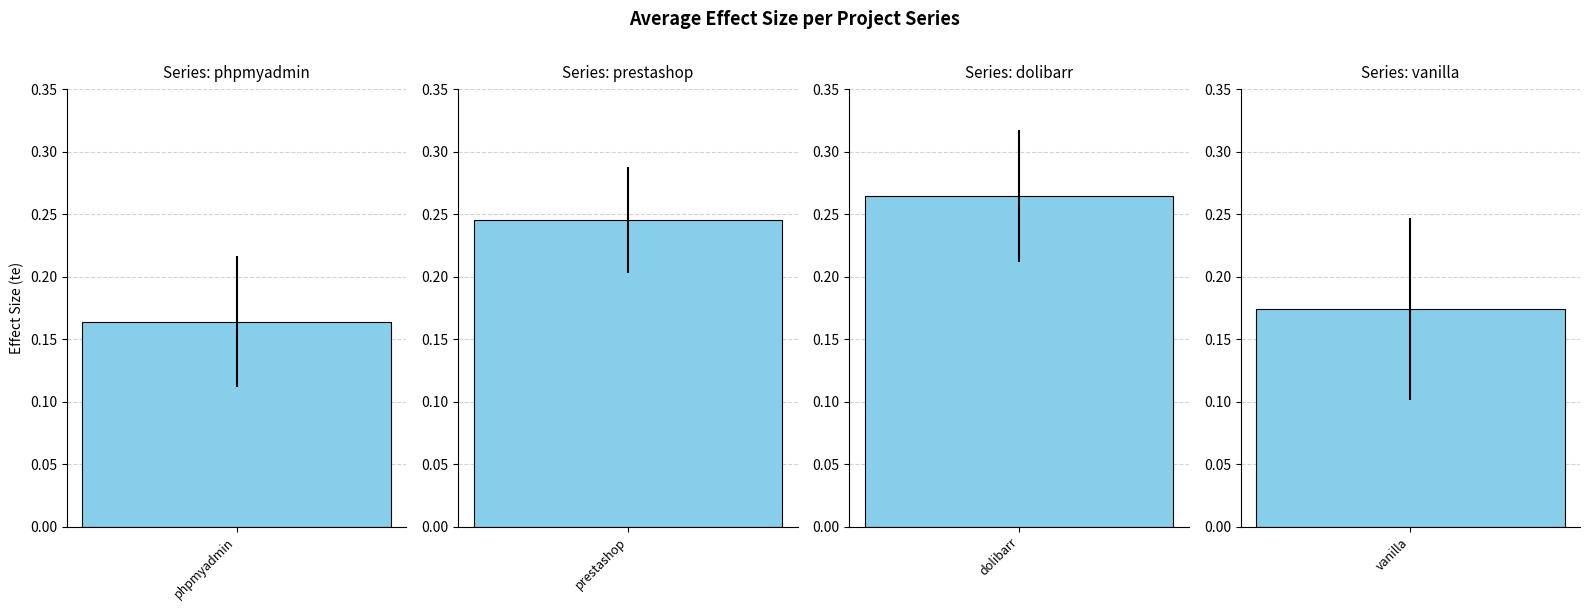

Count the number of data series in this chart.

4